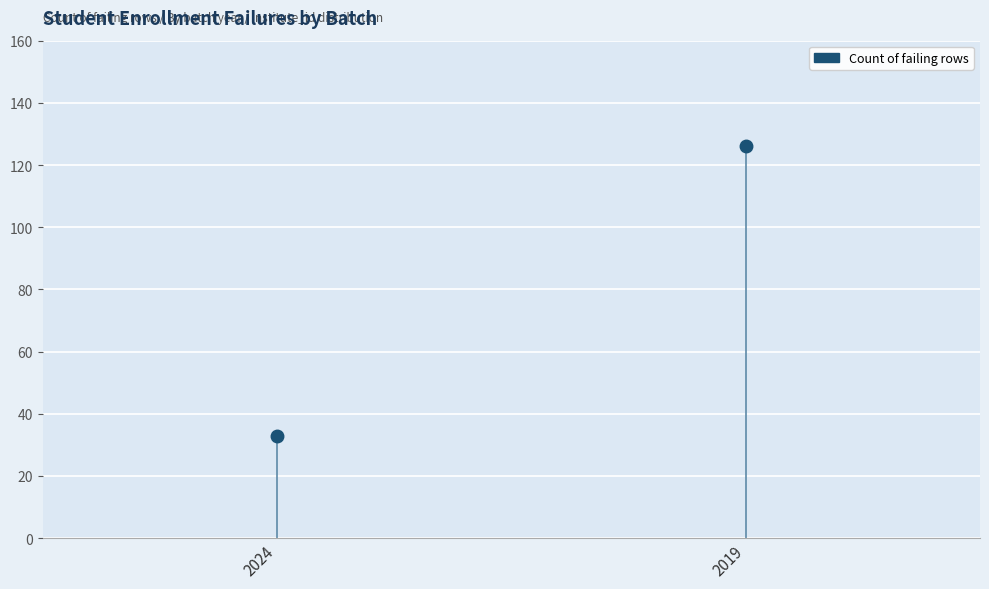

Rank the categories by value from lowest to highest.

2024, 2019